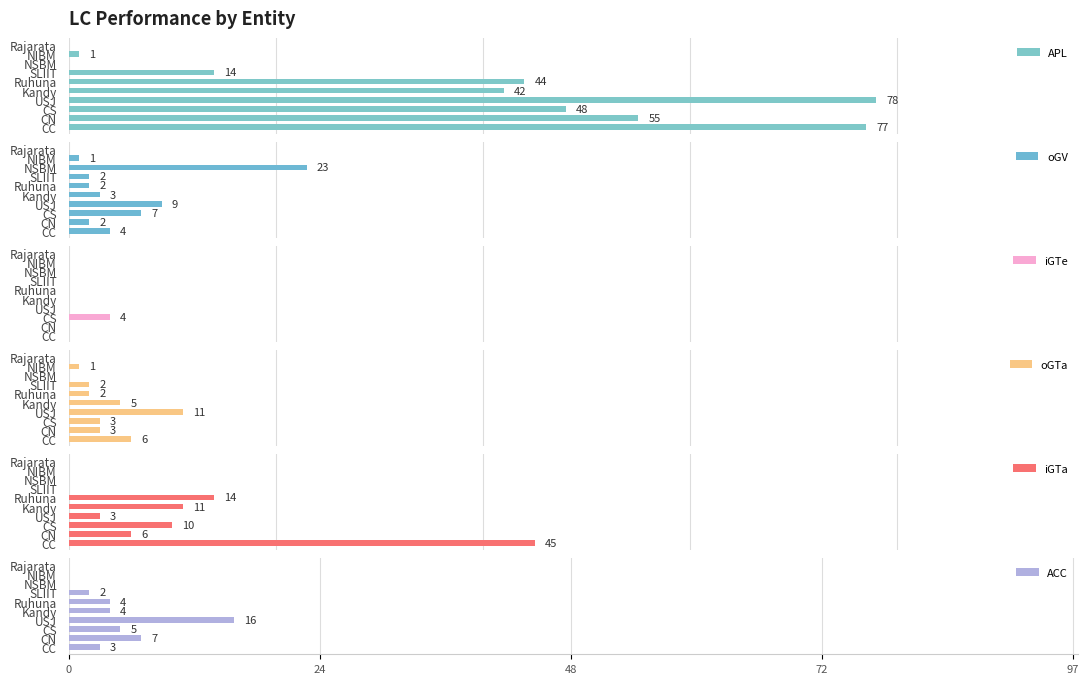

What is the average value of the oGTa series?

3